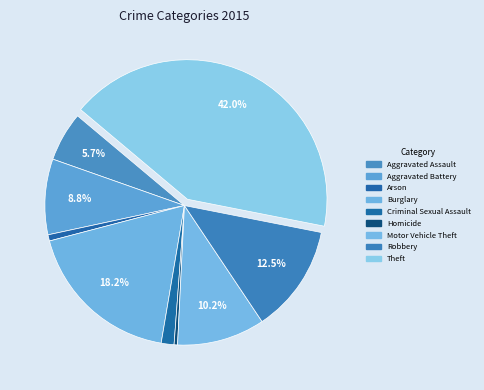

Is it true that Aggravated Battery is 16% of the pie?

False